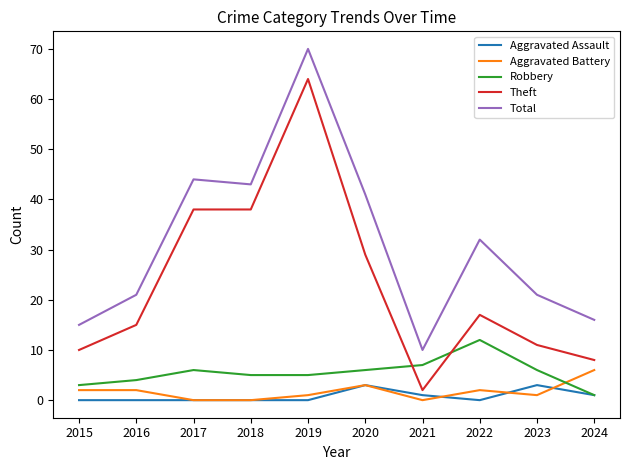

Where is the first local minimum for Total?

2018